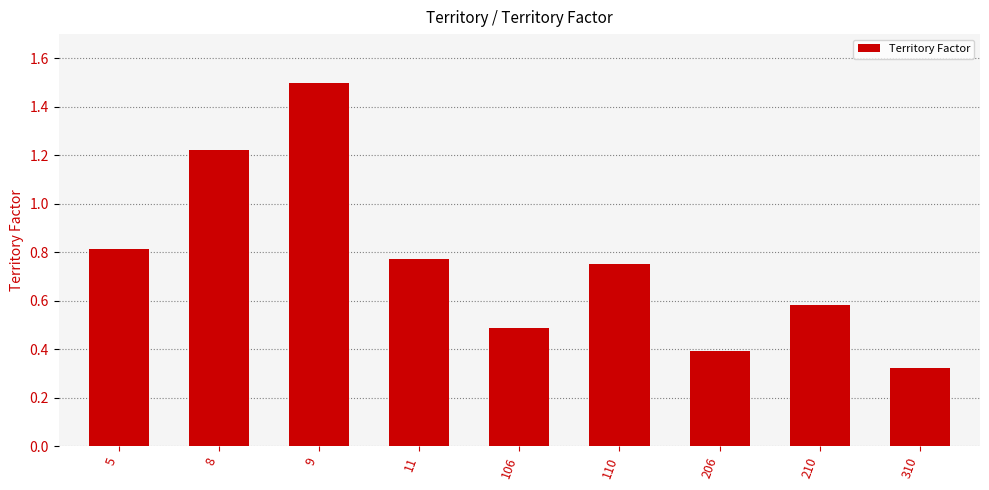

Where is the data nearest to the value 0?

310